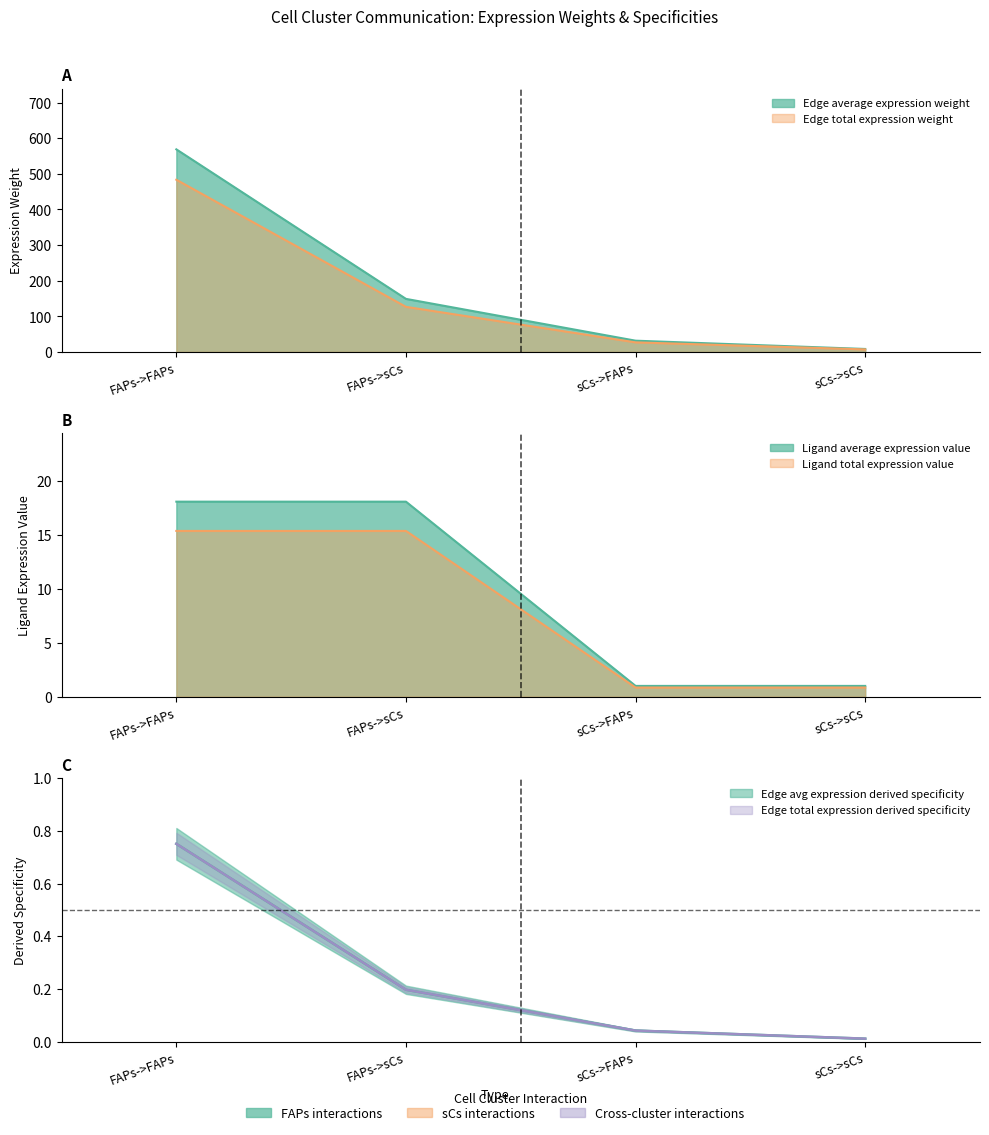

What is the maximum value shown in the chart?

568.7